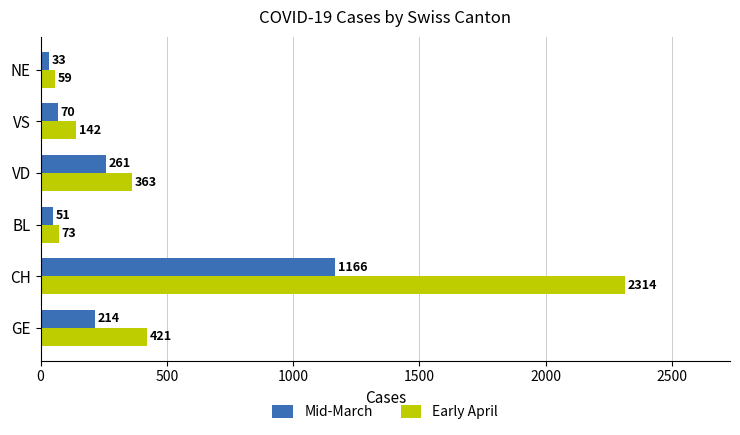

Which series has the widest spread of values?

Early April